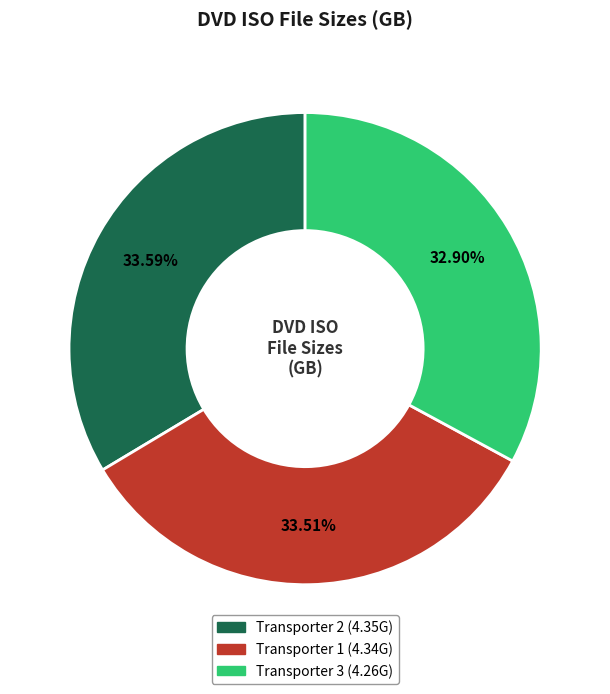

Is there any slice that represents more than half of the pie?

No